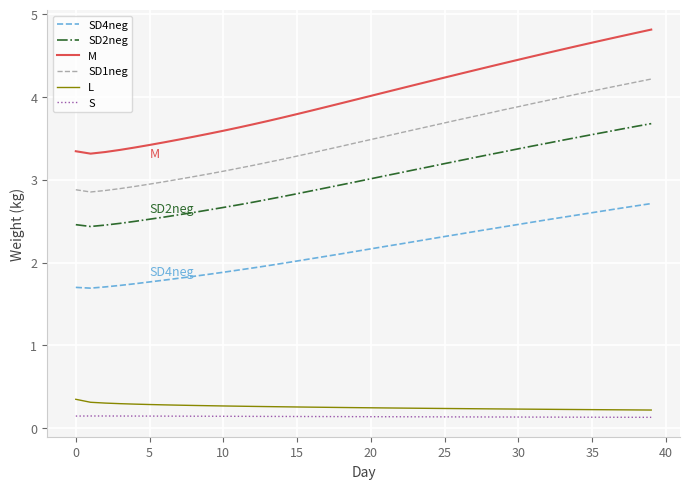

Which series has the largest total across all categories?

M